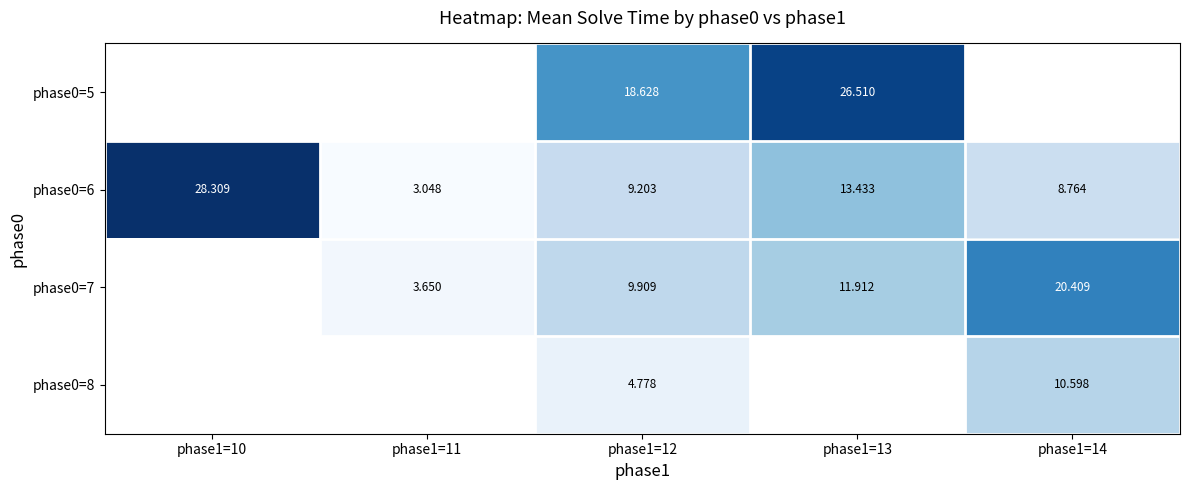

What value does the phase0=6 series have at phase1=14?

8.8